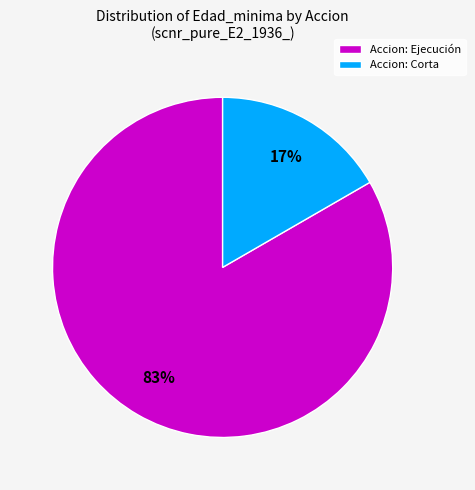

What percentage is the Accion: Corta slice, to the nearest percent?

17%